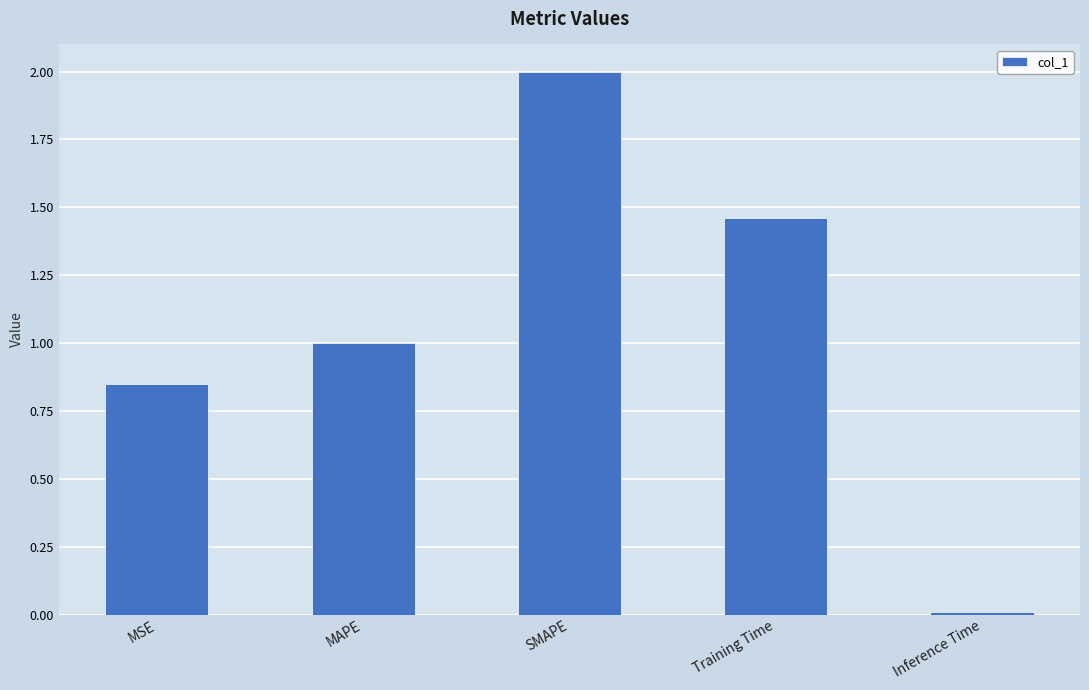

Is it true that the value at SMAPE is 2.0?

True